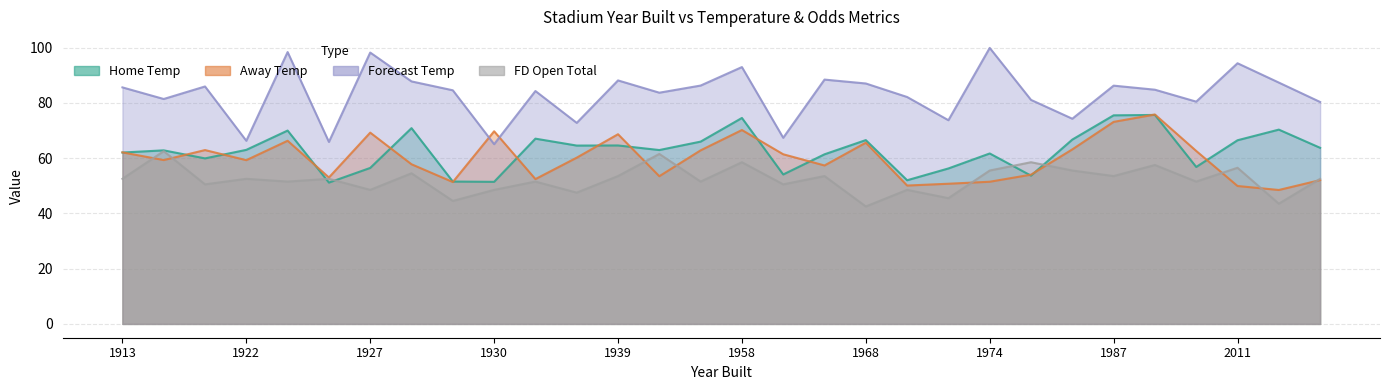

At 1974, list the series in order from largest to smallest.

Forecast Temp, Home Temp, FD Open Total, Away Temp